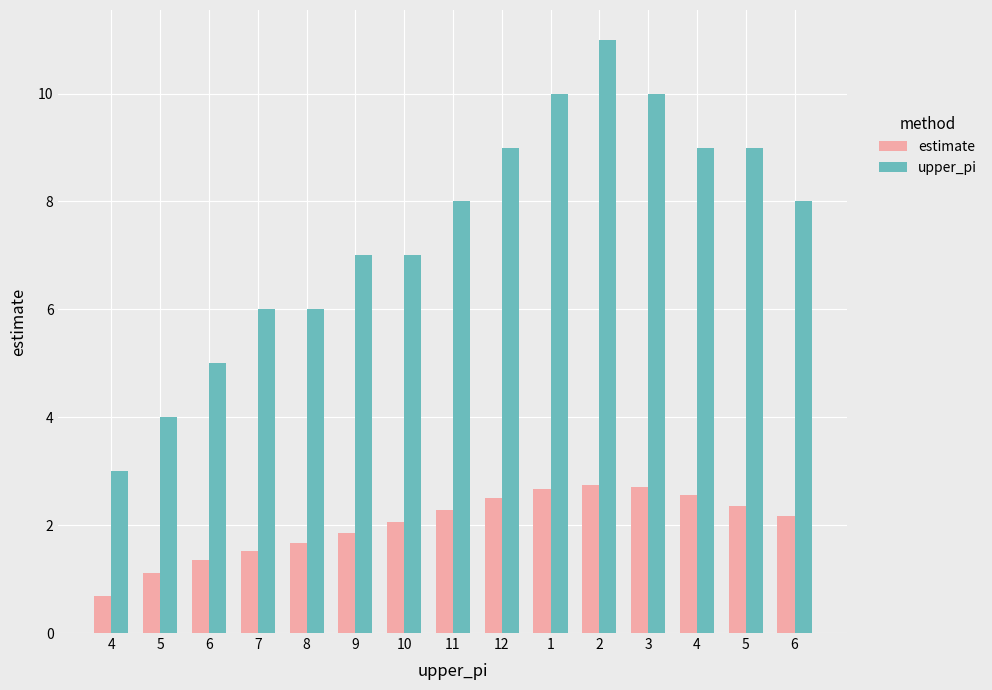

What is the minimum value shown in the chart?

0.7